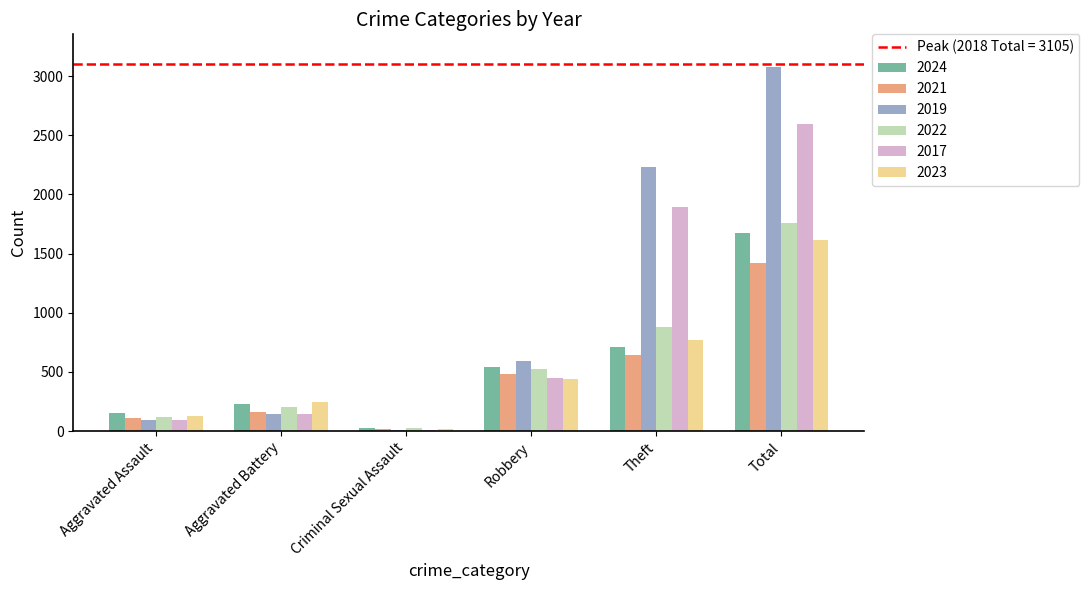

Which series has the largest total across all categories?

2019